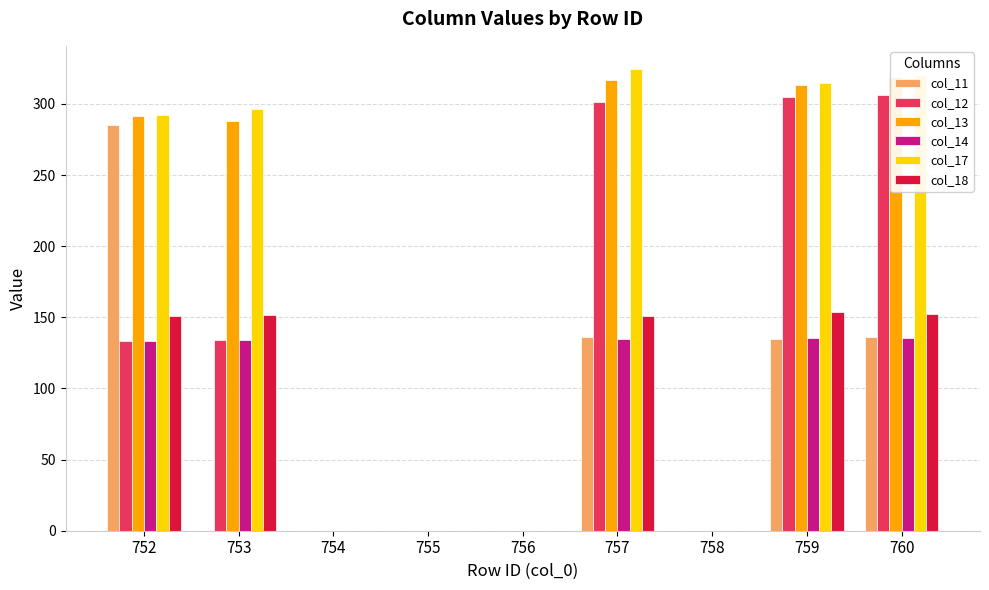

The value of col_12 at 756 is 208.1. True or false?

False